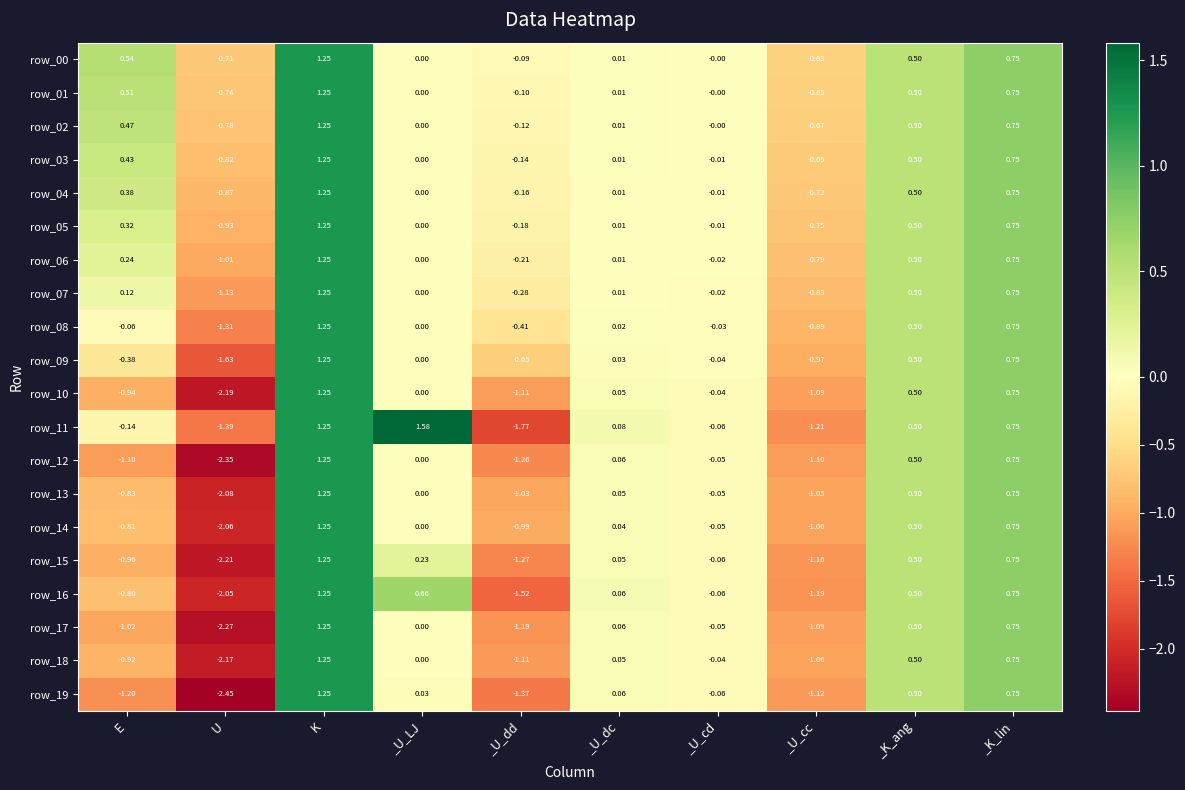

At which category is the sum across all series the highest?

K